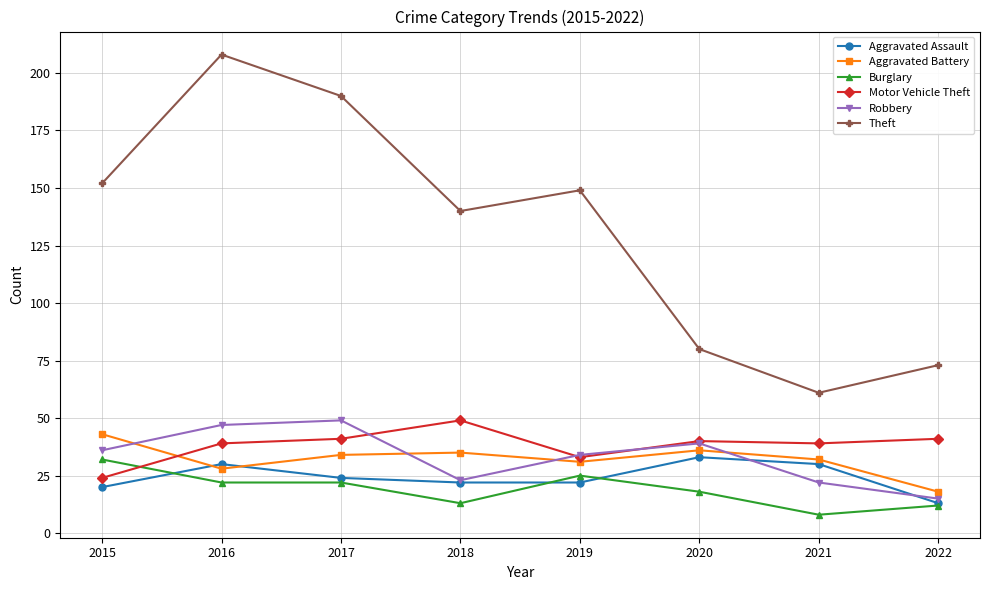

Count the number of data series in this chart.

6